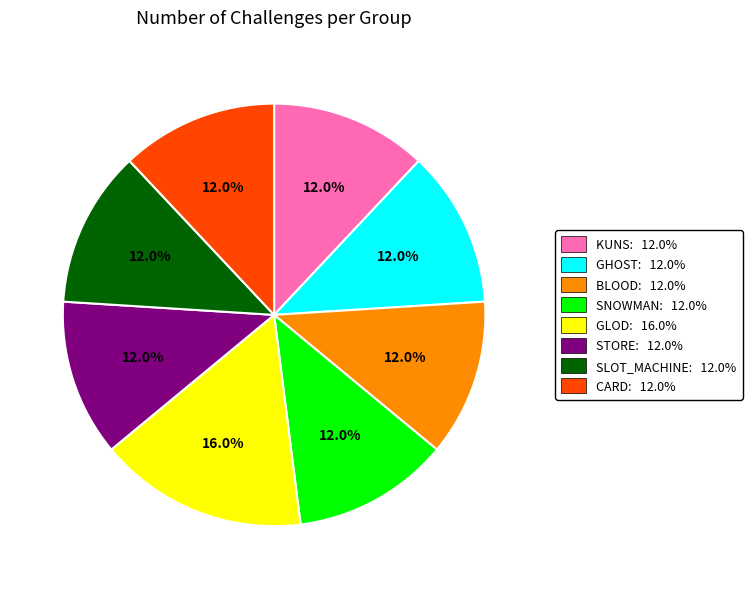

Count the number of slices in the pie.

8